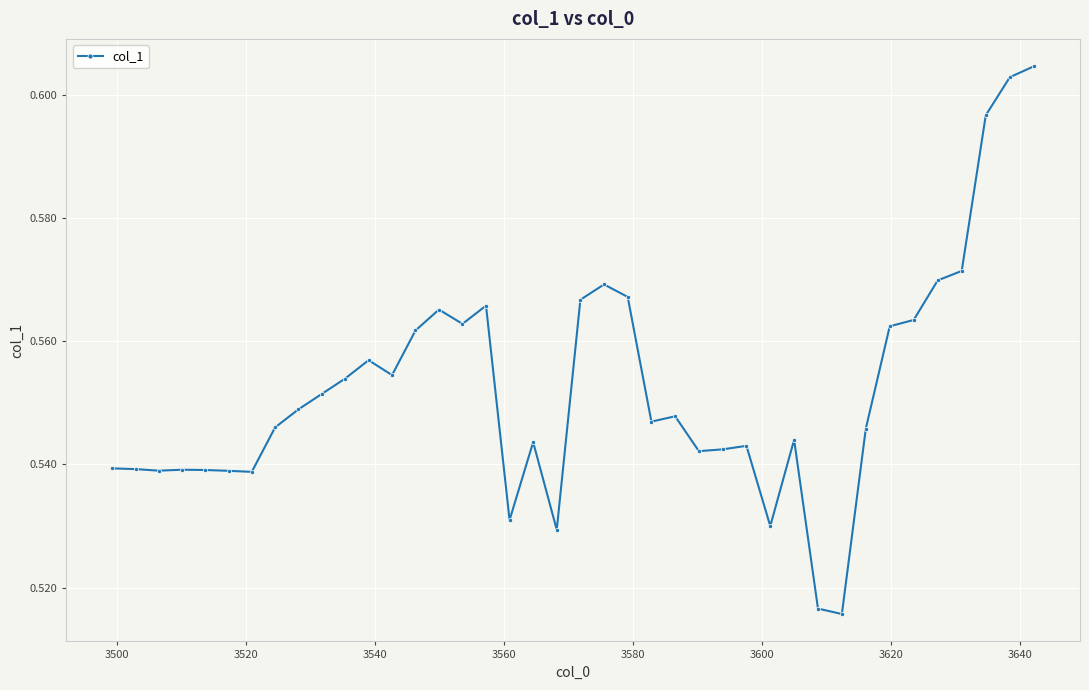

Does the chart have visible grid lines?

Yes